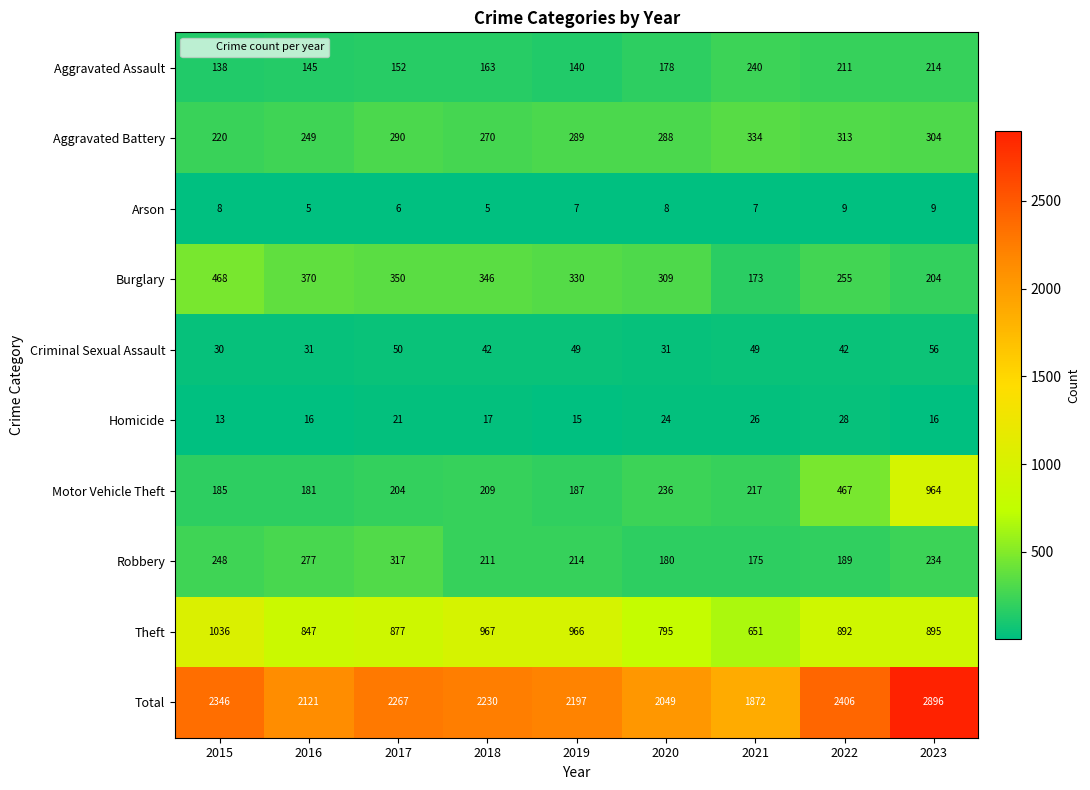

Where does the Total series first go above 2230?

2015